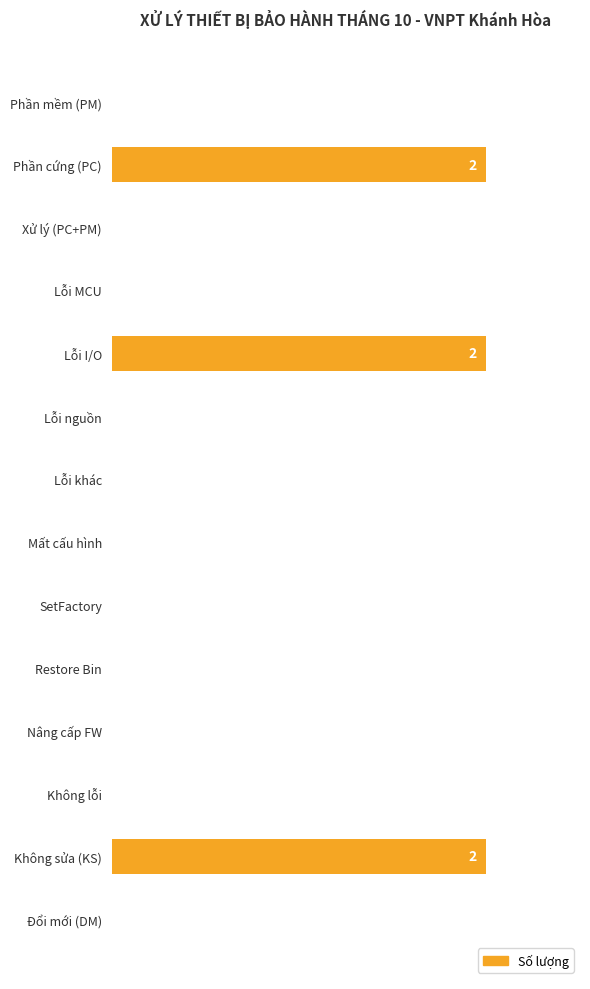

Are the bars horizontal?

Yes